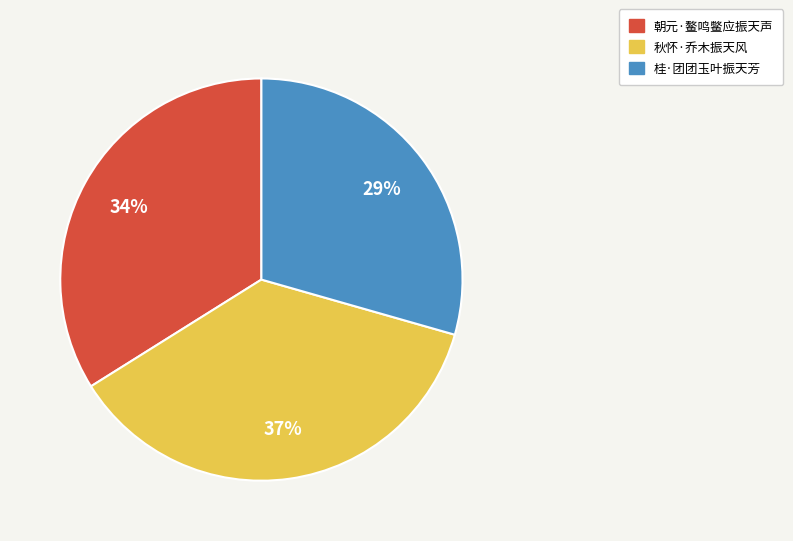

Which slice is the largest?

秋怀·乔木振天风